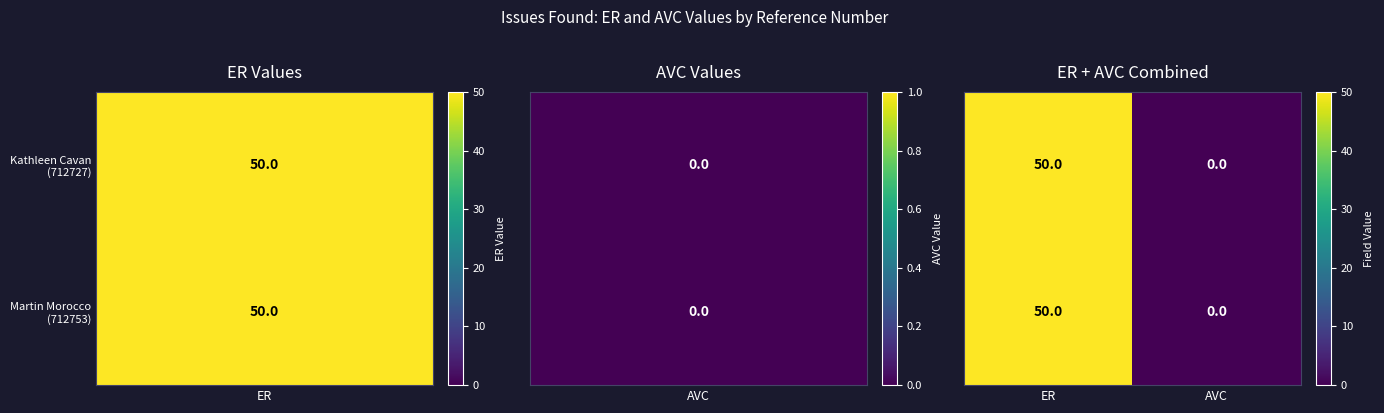

Which category has the lowest value across all series?

AVC